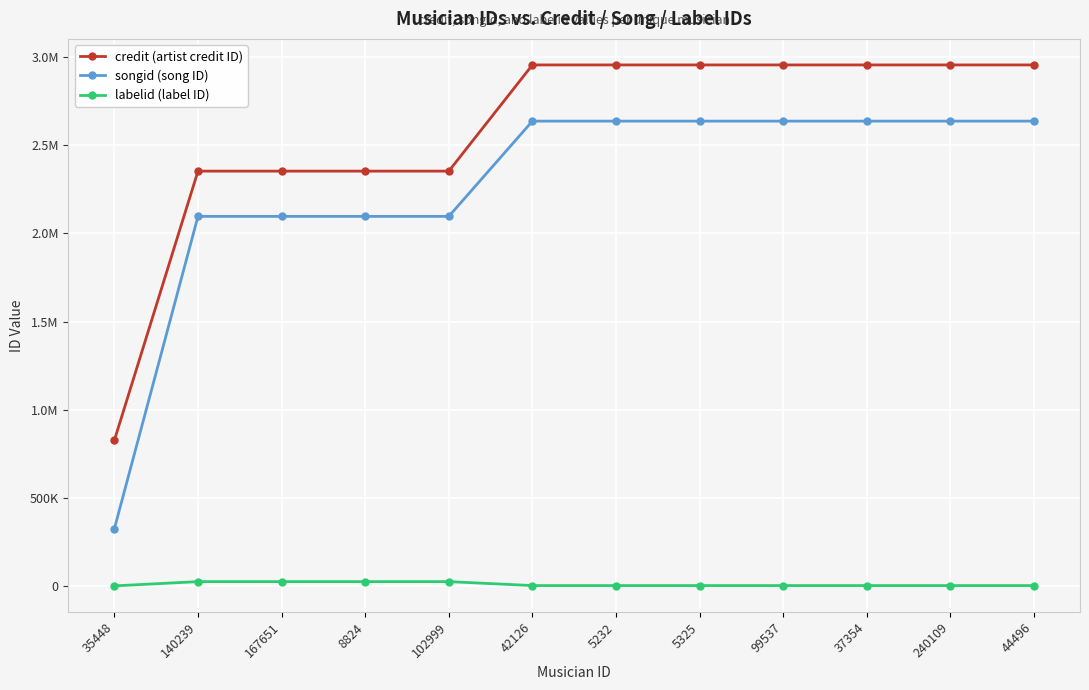

What is the maximum value shown in the chart?

2956237